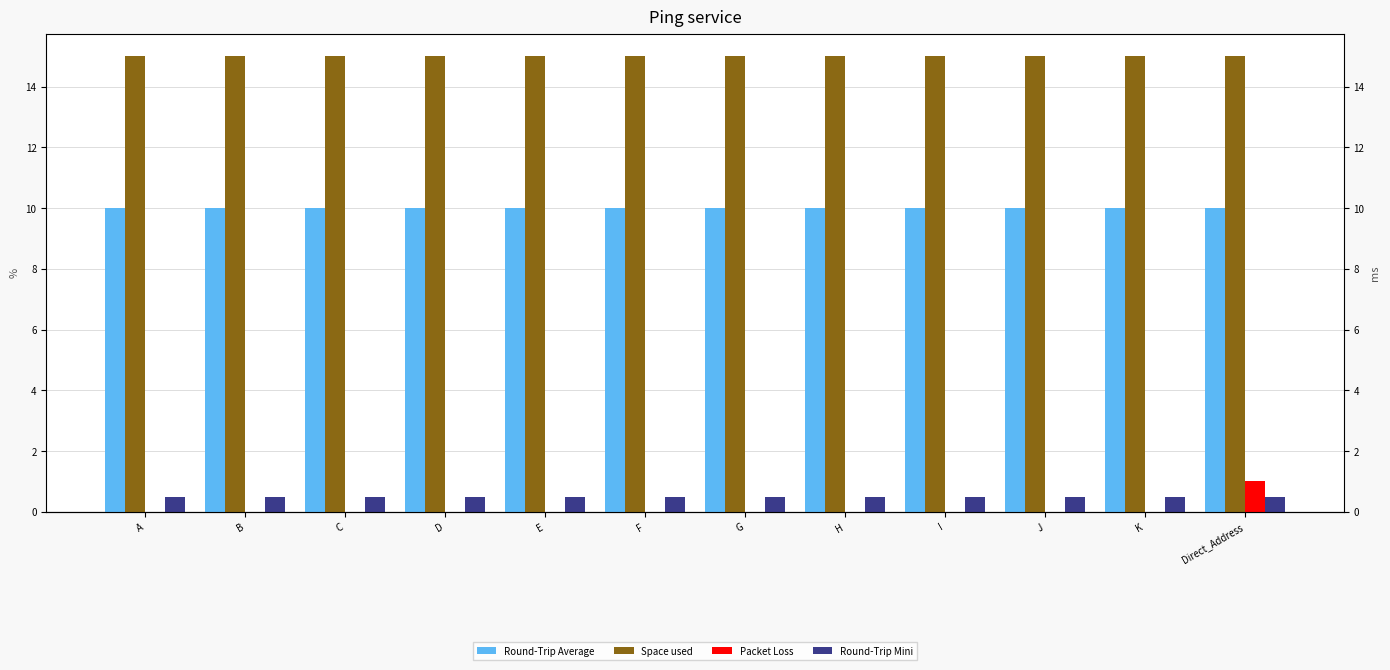

What is the highest value of the Round-Trip Mini series?

0.5